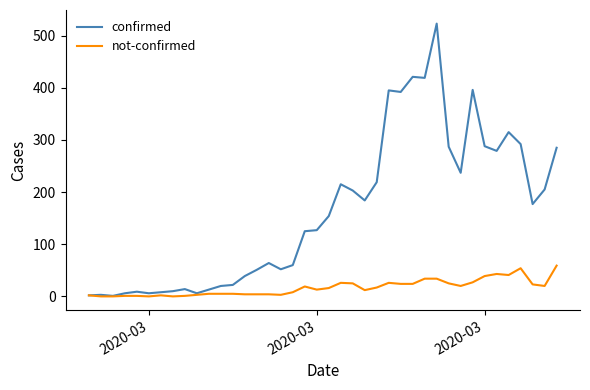

Which series has the largest range (max minus min)?

confirmed